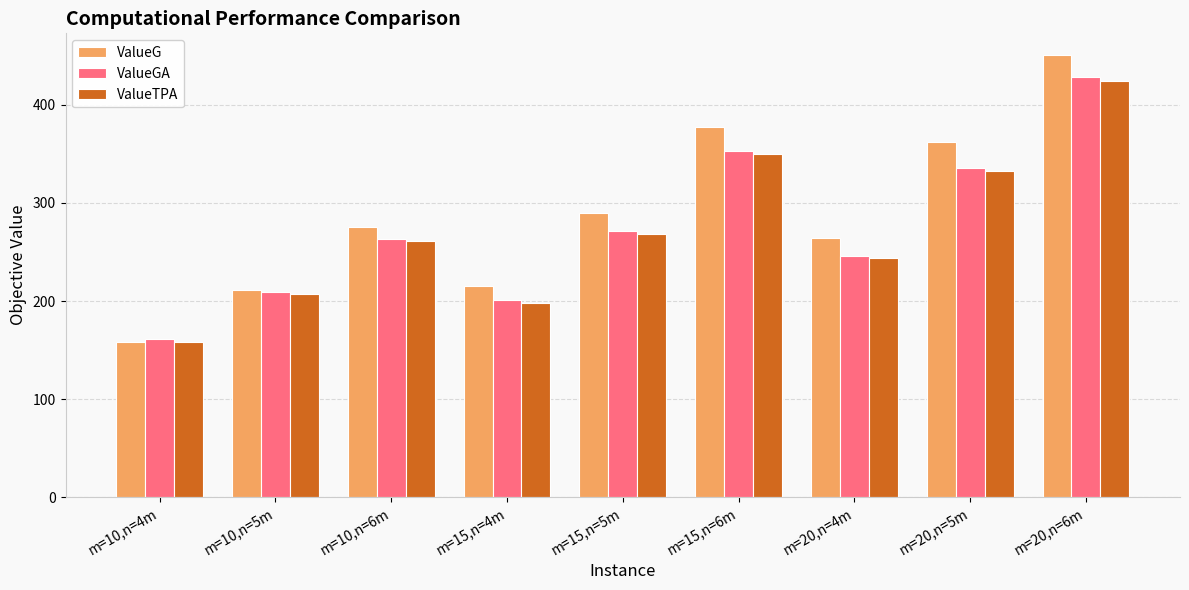

What value does the ValueTPA series have at m=15,n=4m?

198.4